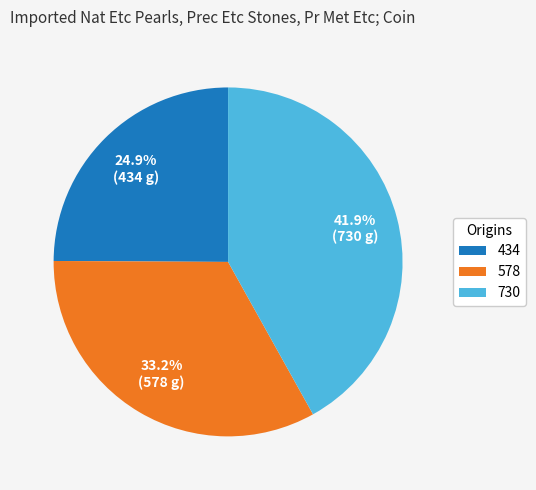

What portion of the pie excludes 434?

75.1%